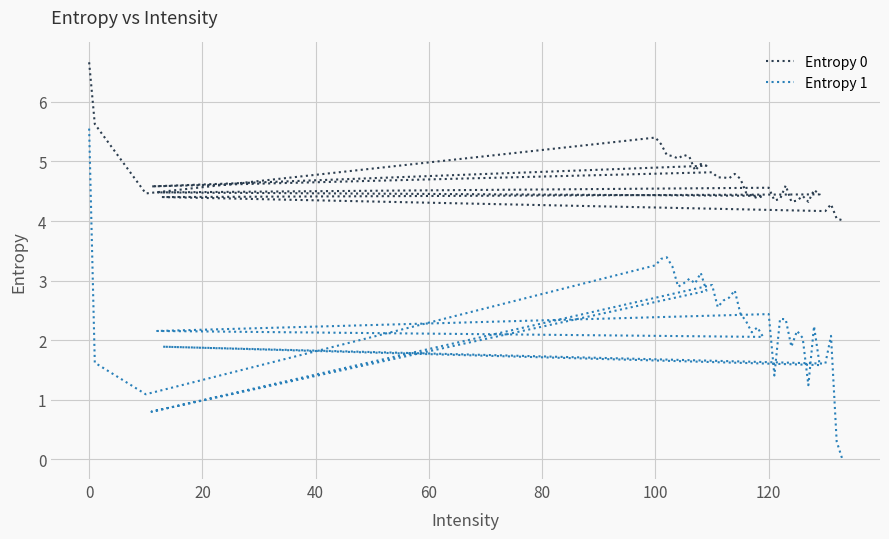

How many data points does each series have?

40